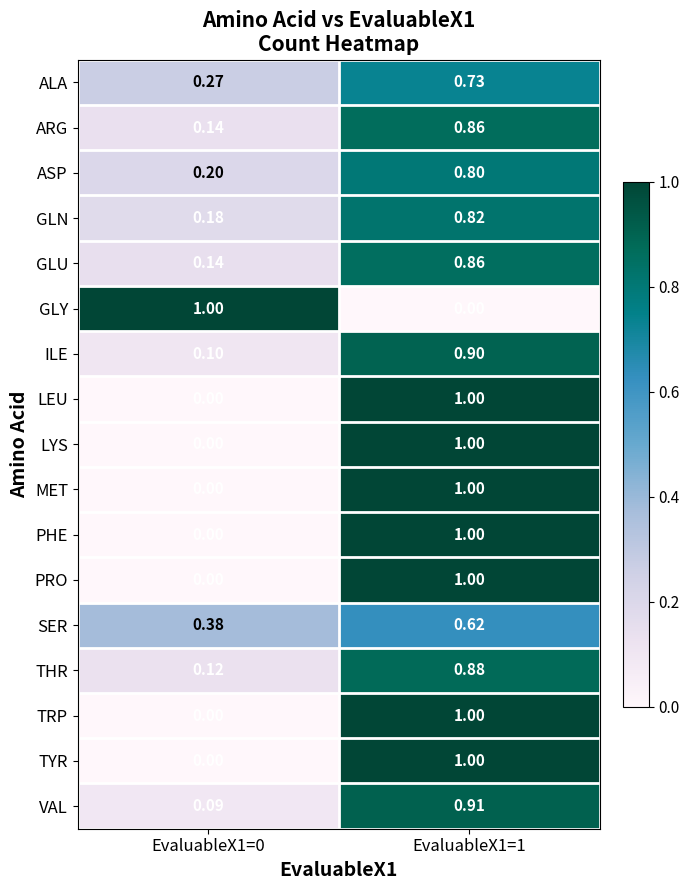

At which category is the sum across all series the highest?

EvaluableX1=1